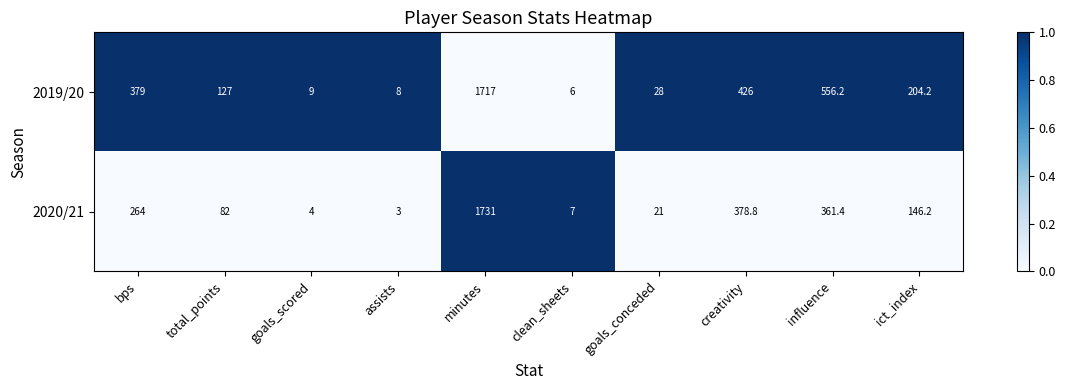

What is the difference between the highest and lowest values at goals_scored?

5.0